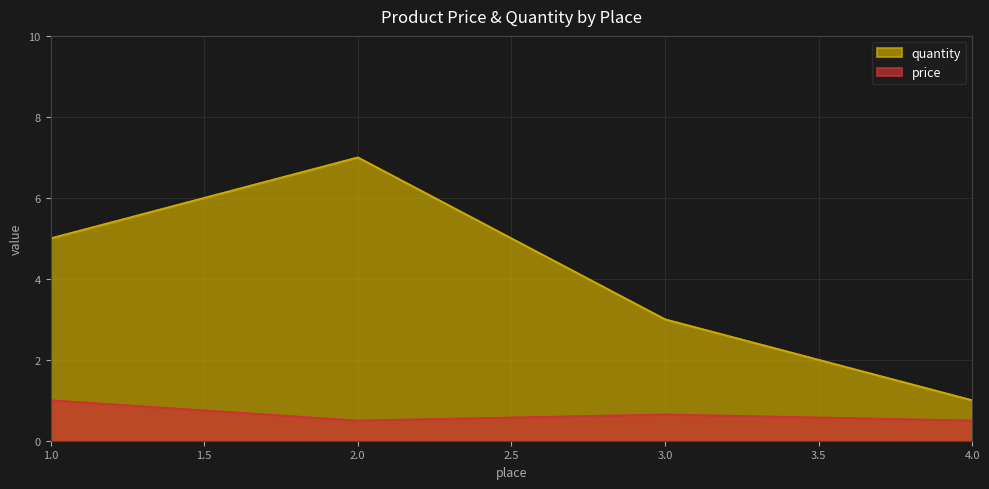

What are all the series names shown in the legend?

quantity, price